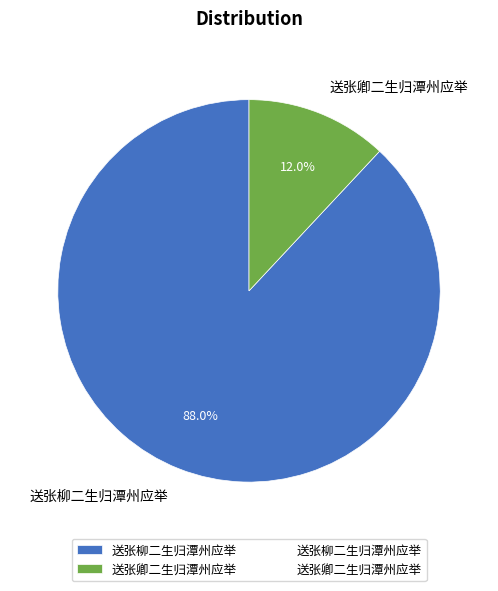

To the nearest percent, what is the combined percentage of 送张卿二生归潭州应举 and 送张柳二生归潭州应举?

100%